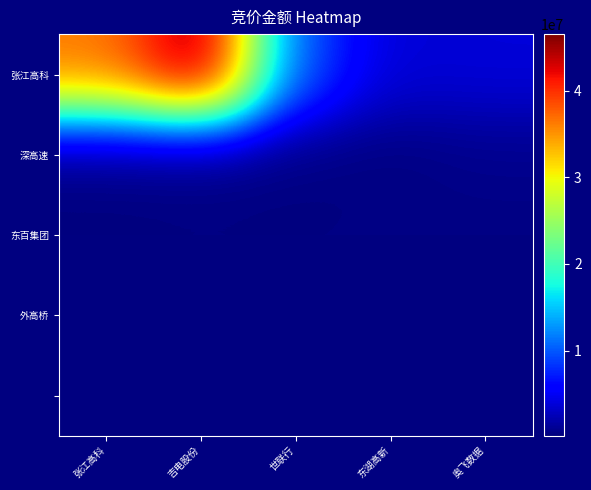

The 外高桥 series shows 379540.8 at 张江高科. True or false?

False